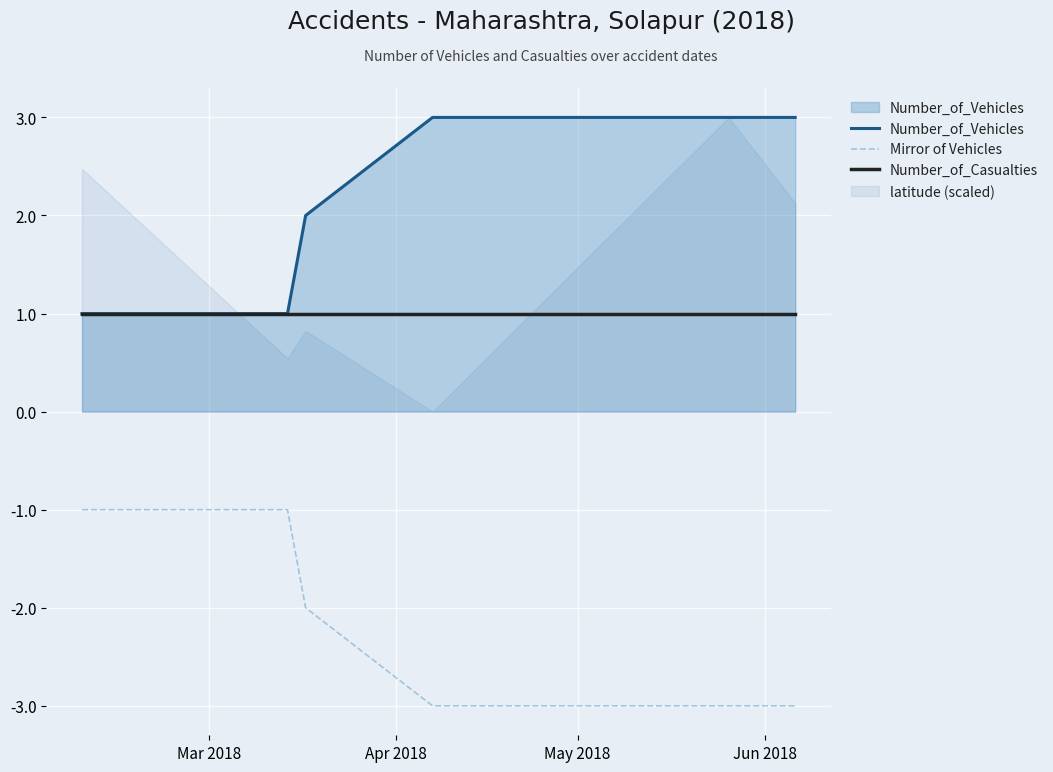

True or false: Number_of_Vehicles and Mirror of Vehicles cross at least once.

False